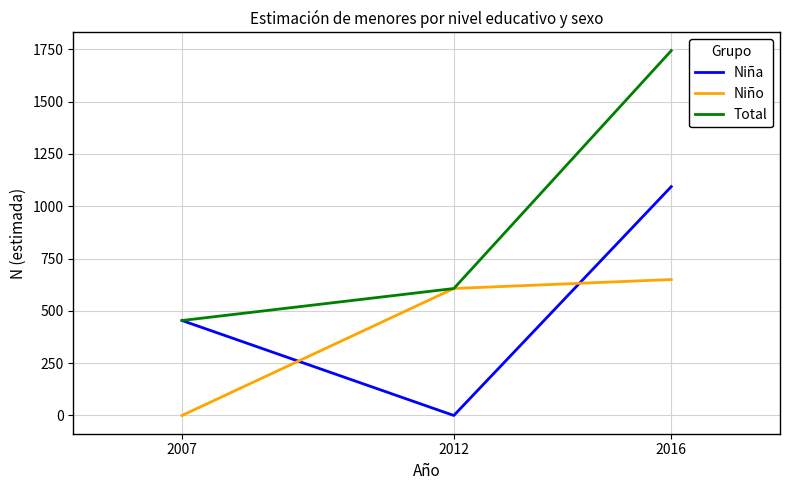

What is the difference between the maximum and minimum values in the Niño series?

650